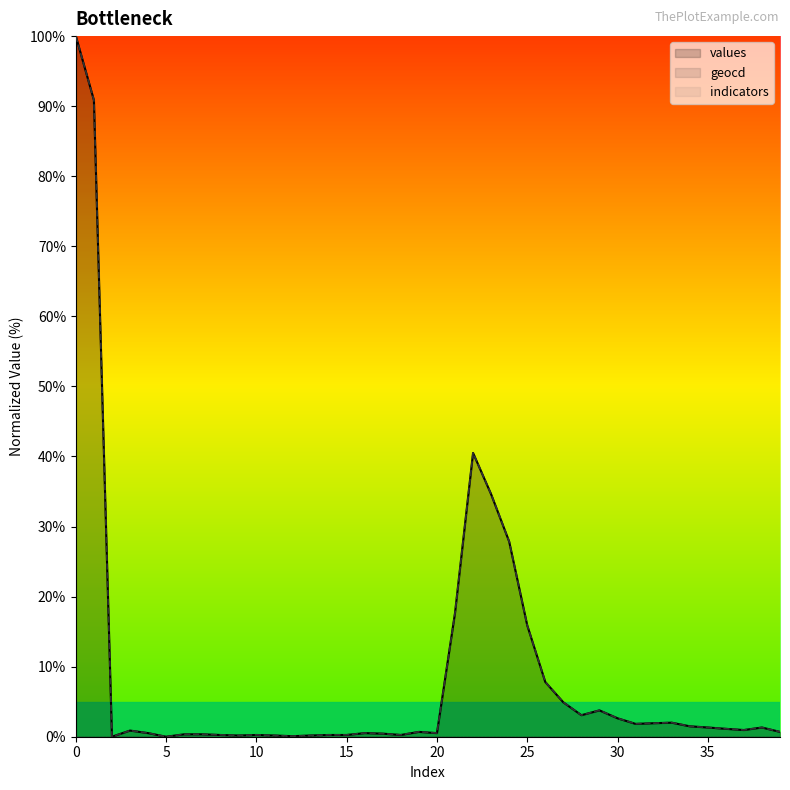

What is the difference between the highest and lowest values at 25?

15.9